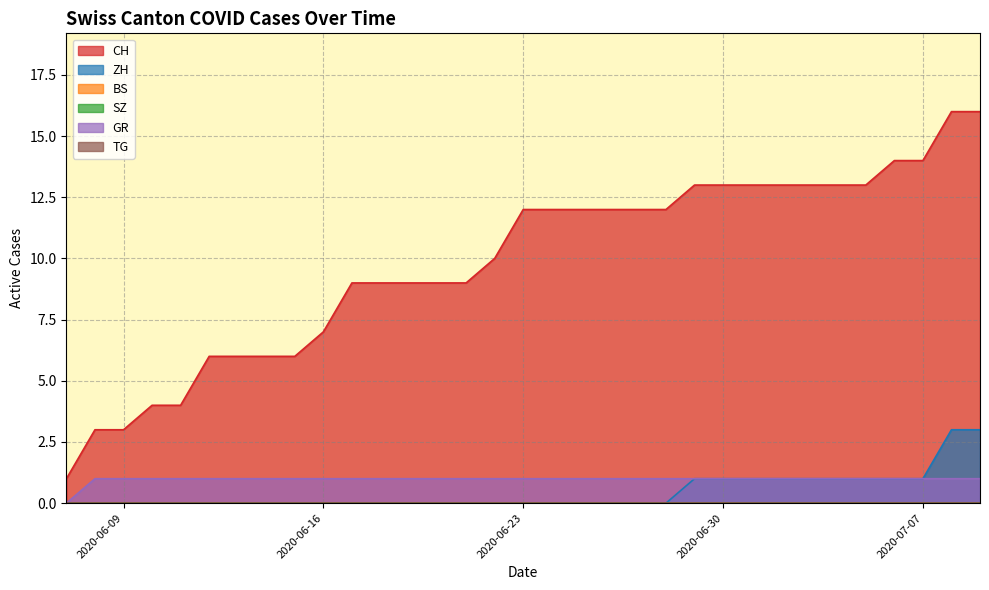

True or false: CH and ZH intersect in this chart.

False